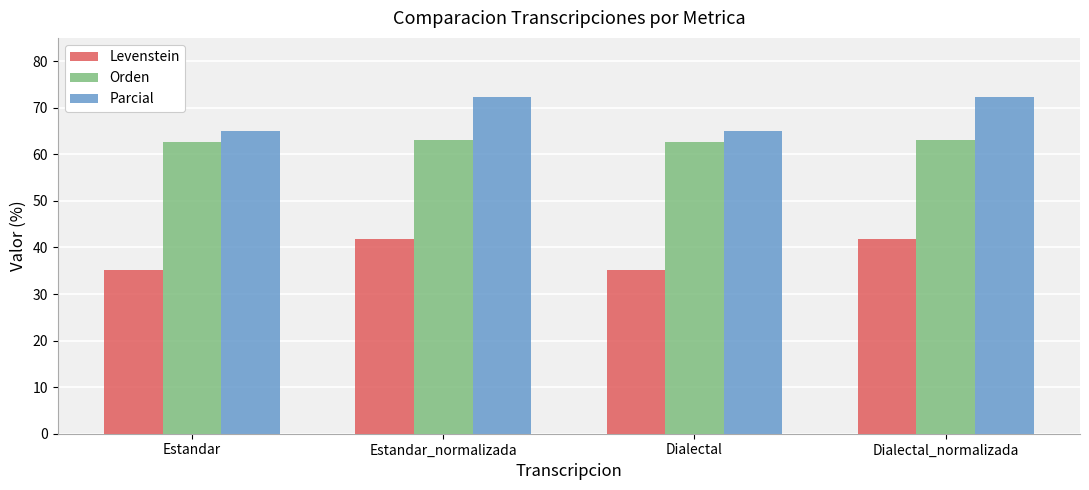

What is the maximum value shown in the chart?

72.4